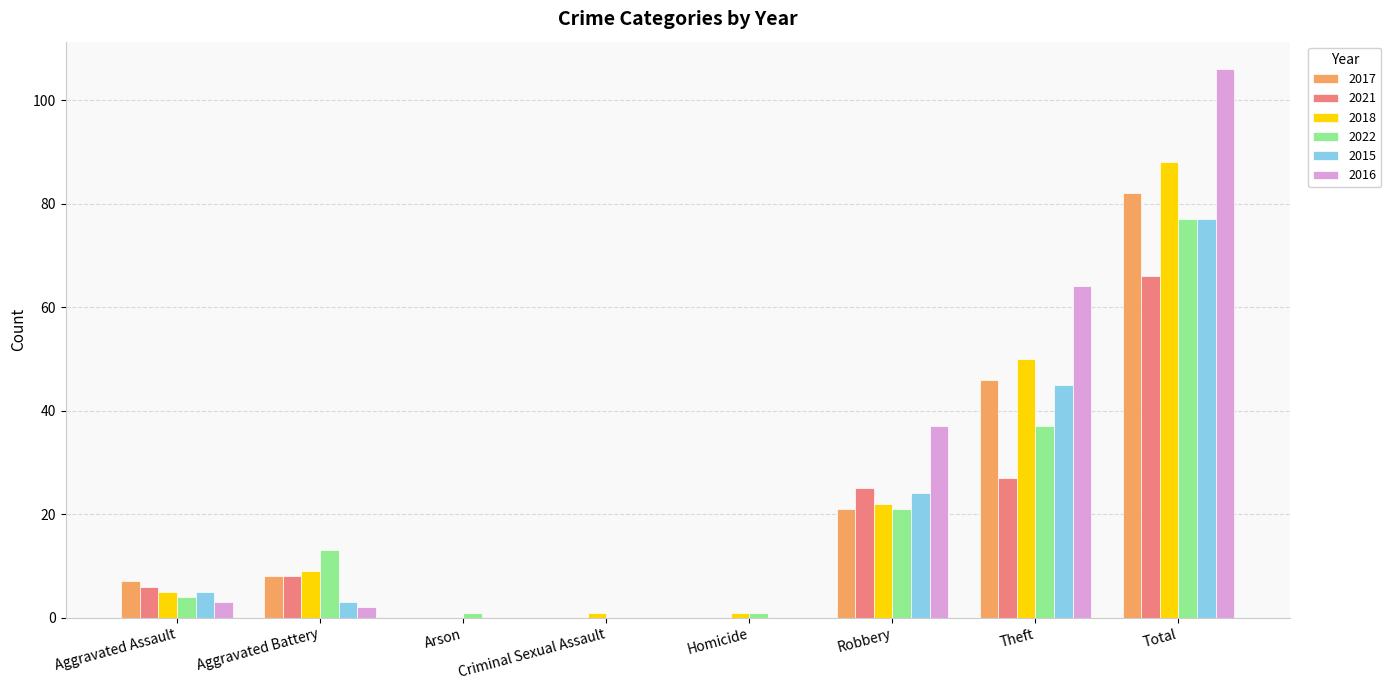

What are all the series names shown in the legend?

2017, 2021, 2018, 2022, 2015, 2016